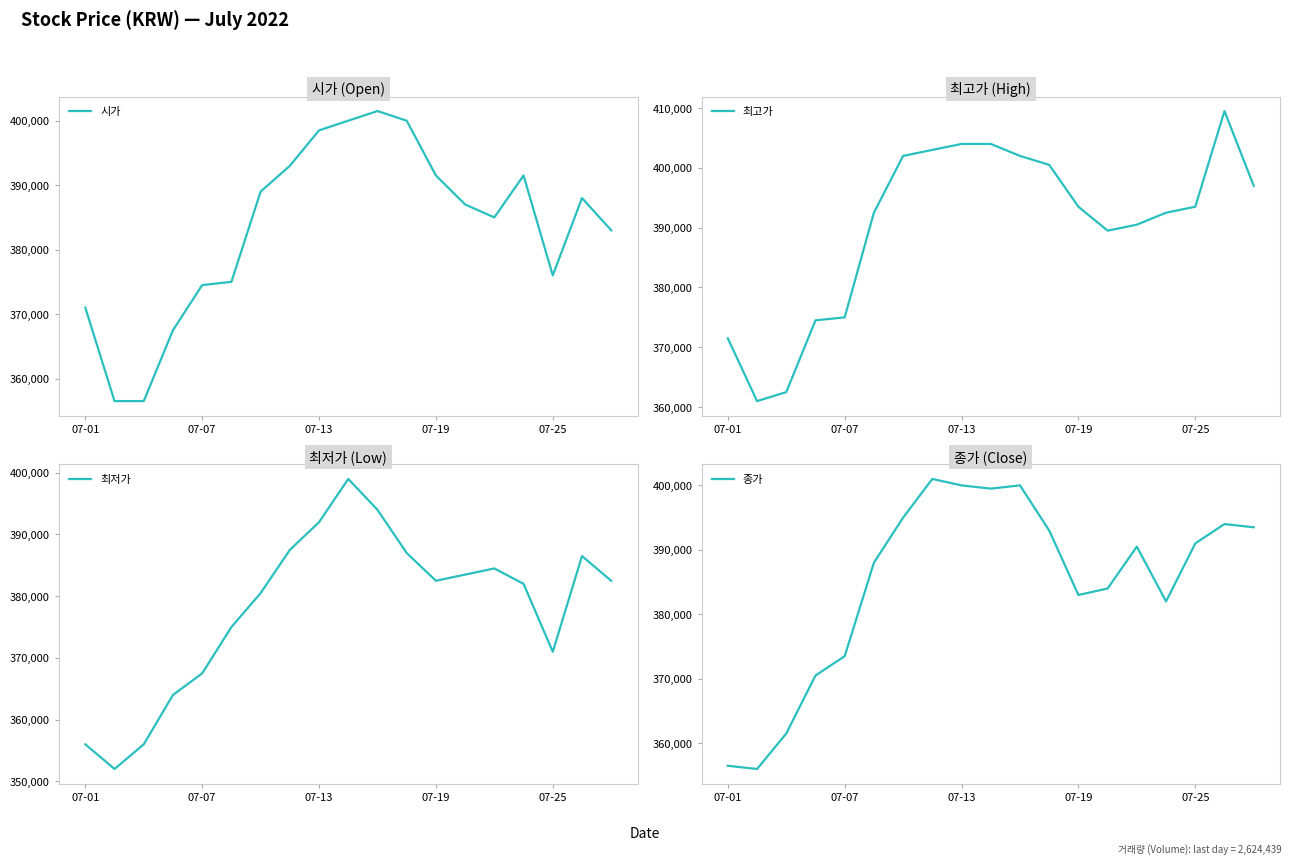

List the series in order of their peak value, lowest first.

최저가, 종가, 시가, 최고가